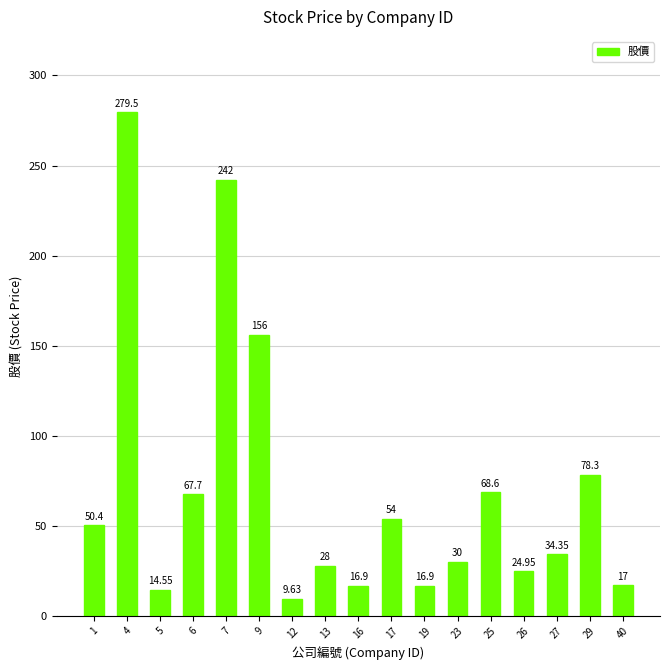

What is the value of the 1st bar from the left?

50.4